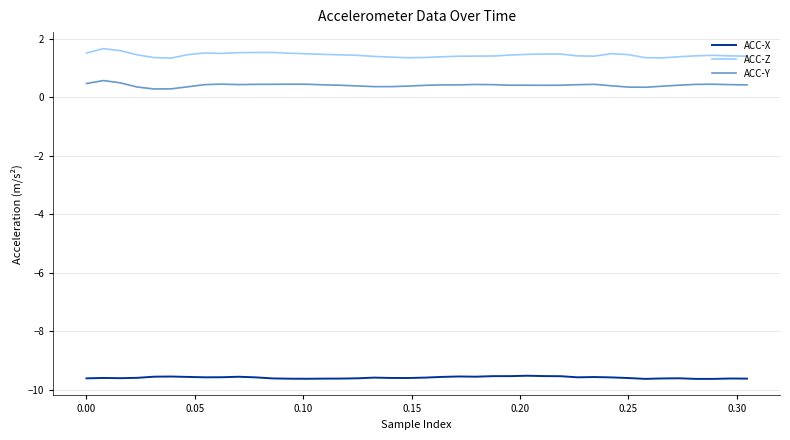

True or false: ACC-Z and ACC-X intersect in this chart.

False